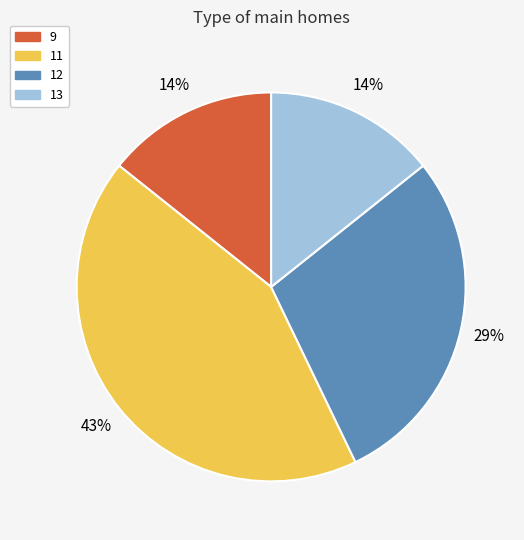

To the nearest percent, what is the difference between the largest and smallest slice percentages?

29%